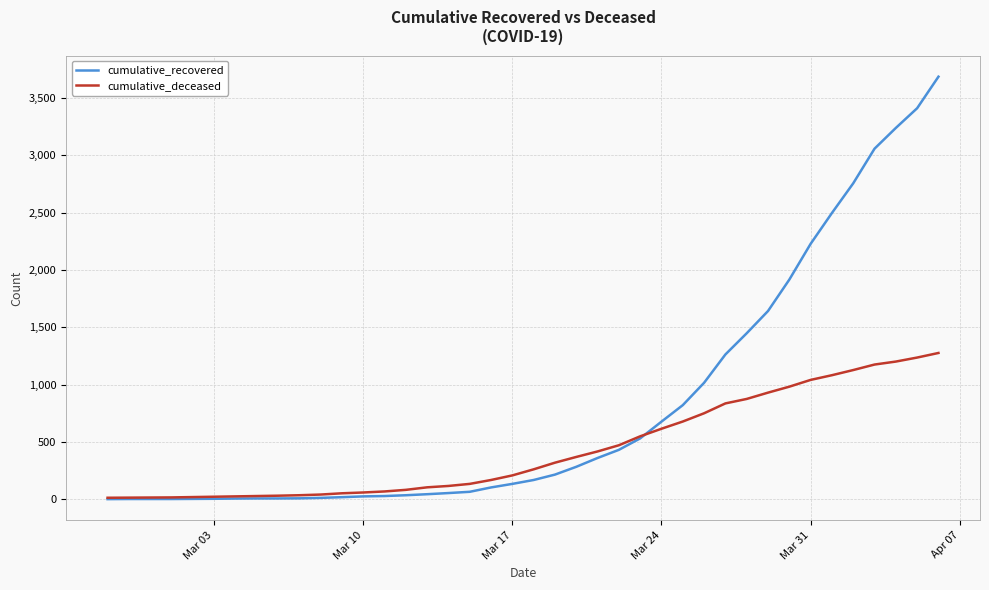

At how many categories does at least one series exceed 2646?

5